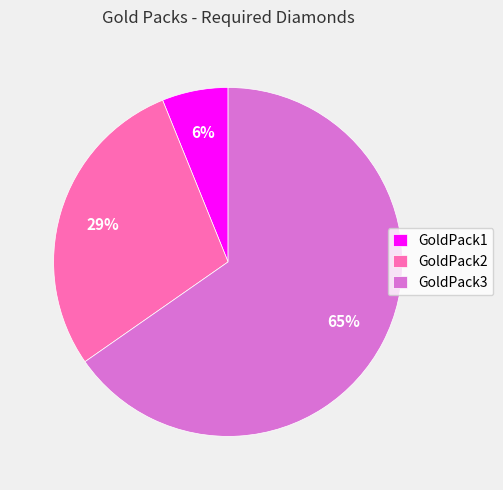

Does any single category account for the majority?

Yes